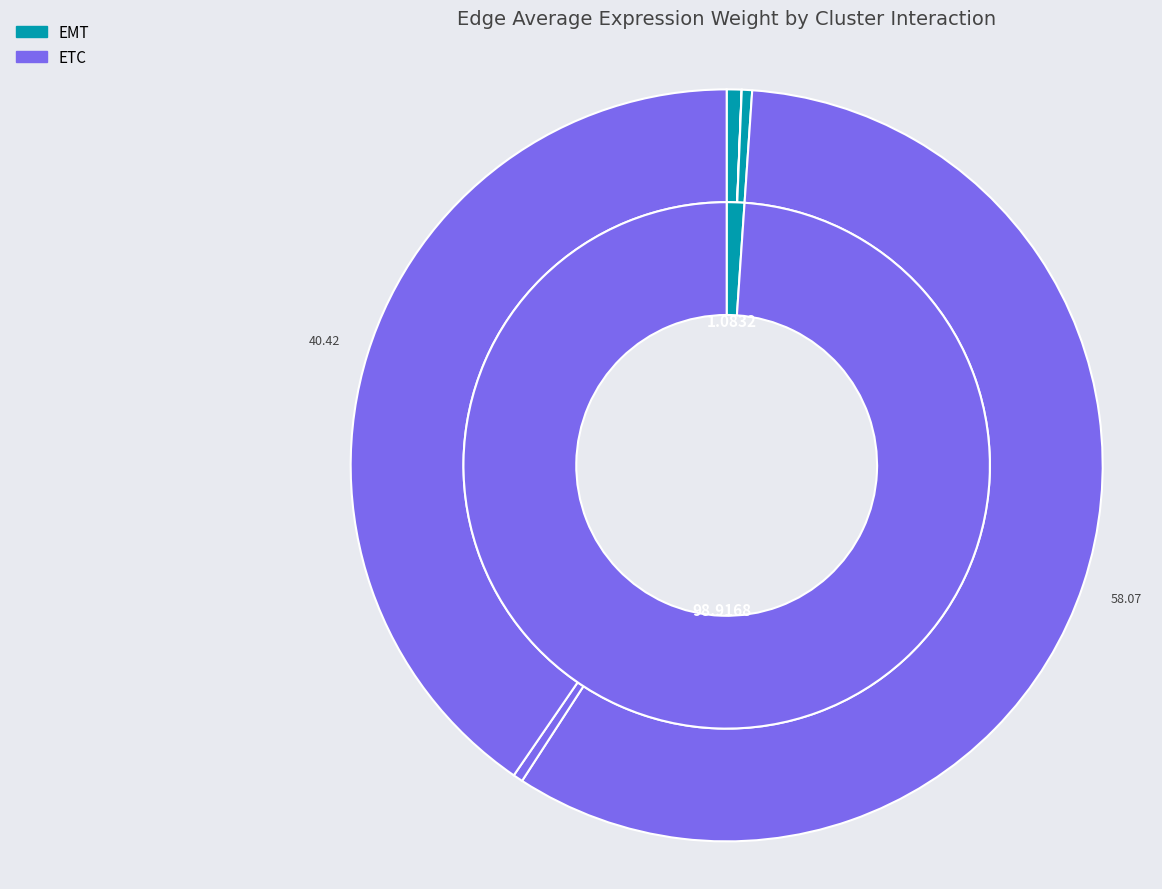

What is the total percentage of ETC->TIL and EMT->TIL?

40.9%